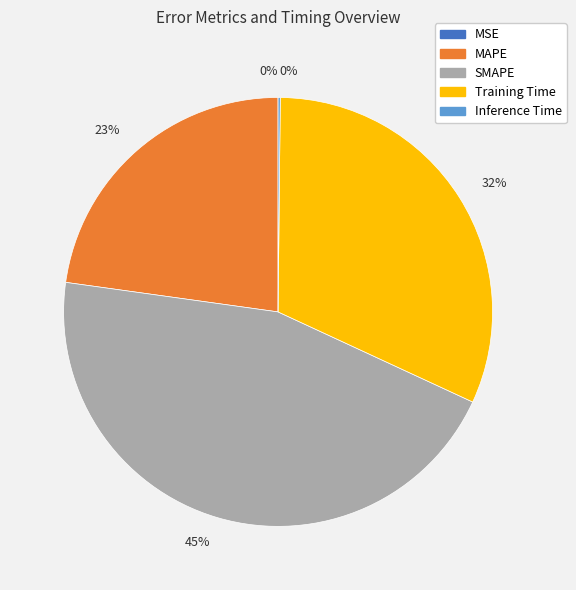

To the nearest percent, what is the difference between the largest and smallest slice percentages?

45%